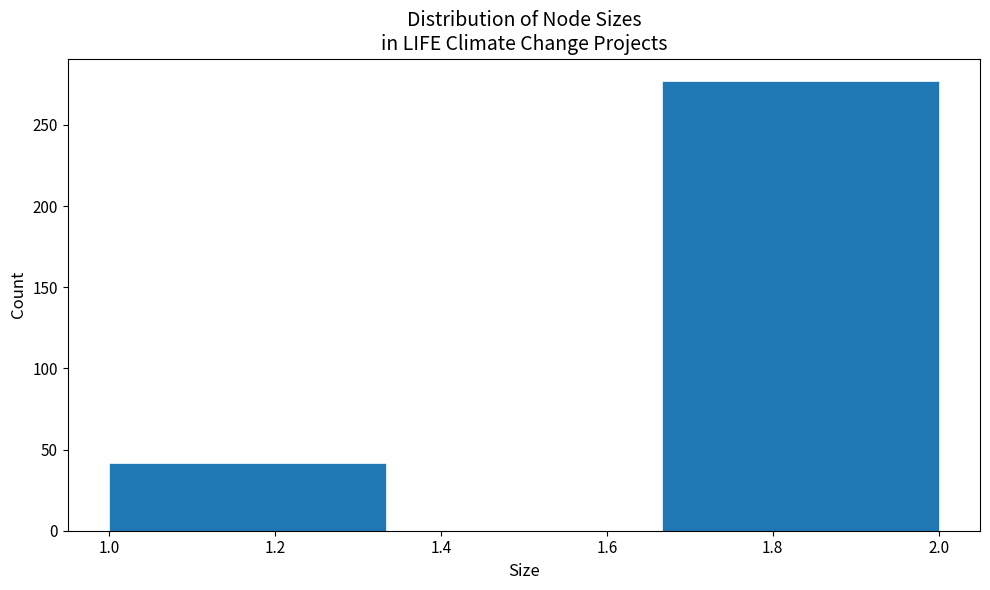

What is the height of the bar covering 1.66 to 2.00 on the x-axis? Neither the bar edges nor the heights are printed on the chart, so give them approximately, as read against the axes.

275